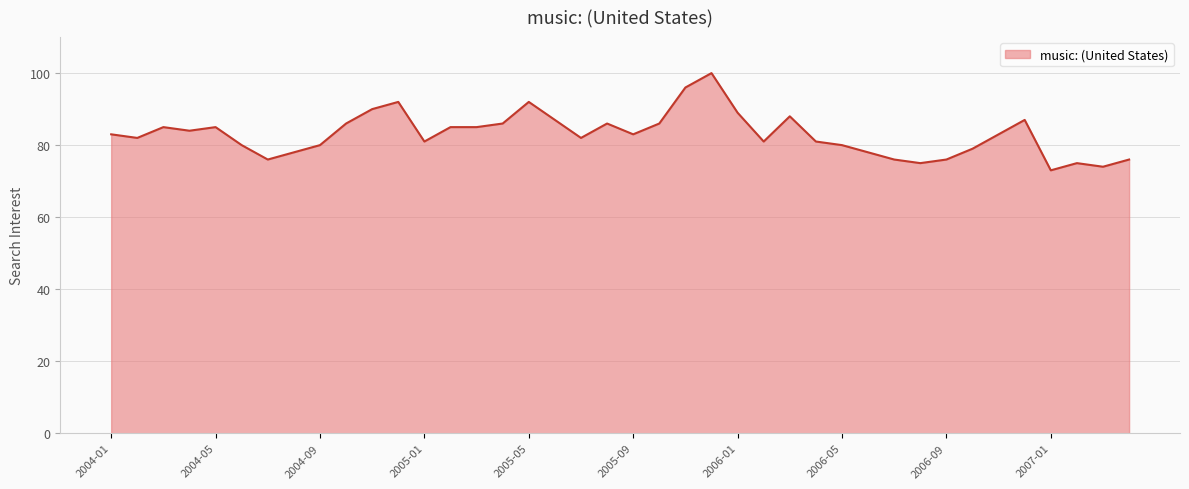

Reading left to right, list all the values displayed in this chart.

83	82	85	84	85	80	76	78	80	86	90	92	81	85	85	86	92	87	82	86	83	86	96	100	89	81	88	81	80	78	76	75	76	79	83	87	73	75	74	76